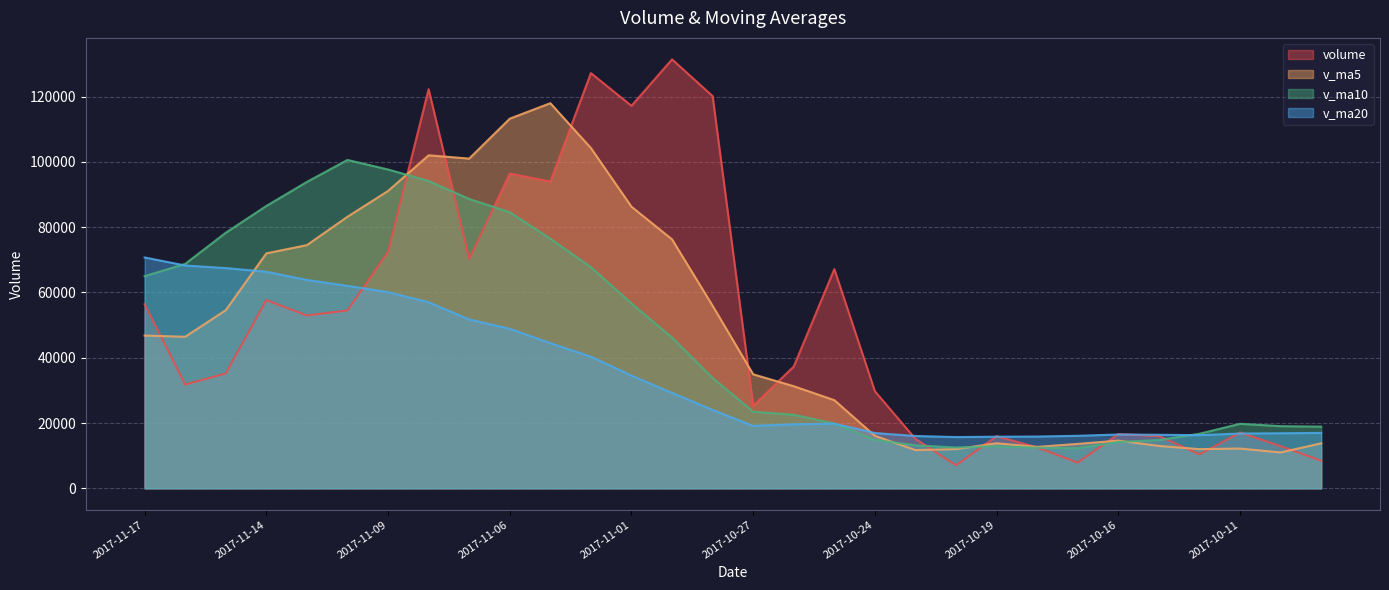

What is the label of the 25th point from the left?

2017-10-16